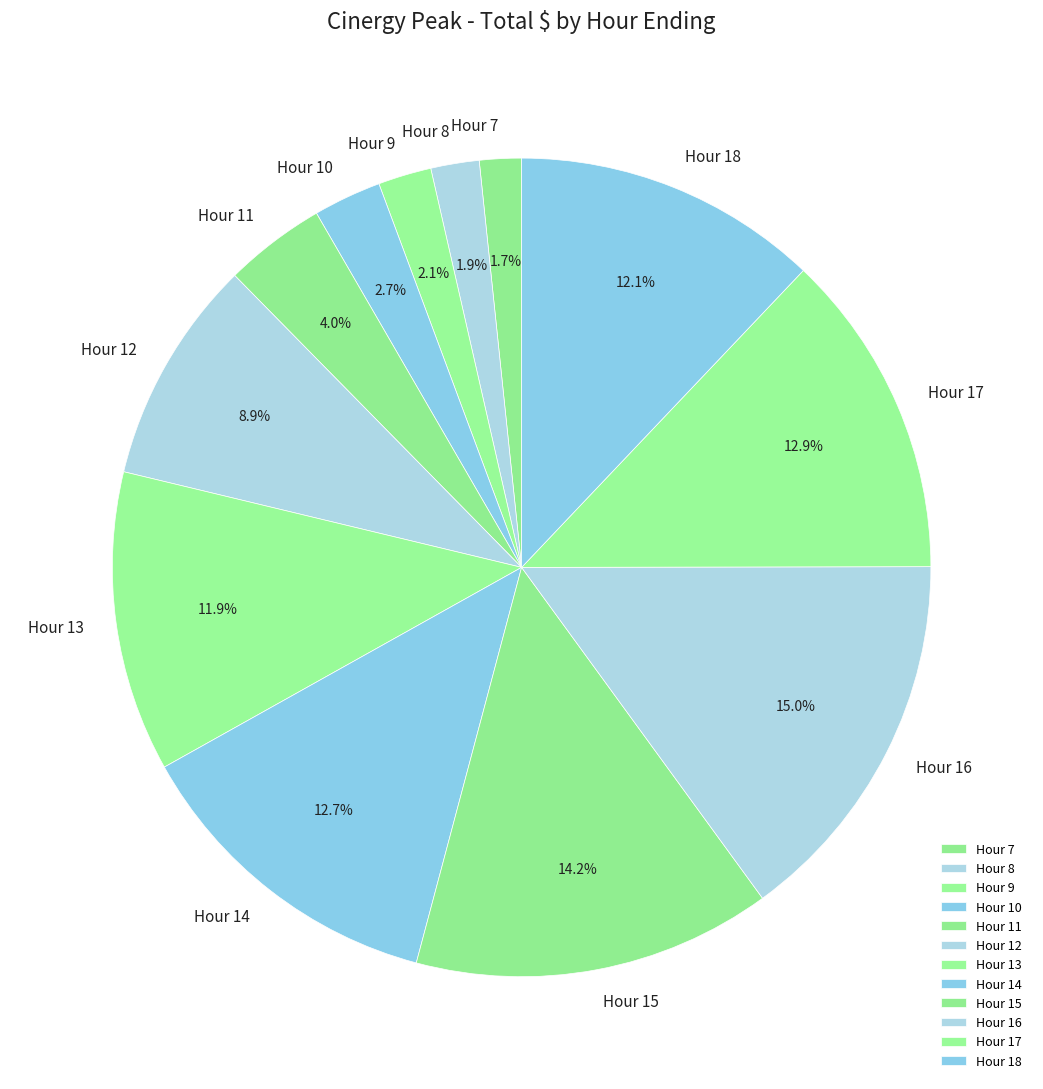

Is there a majority slice in this chart?

No